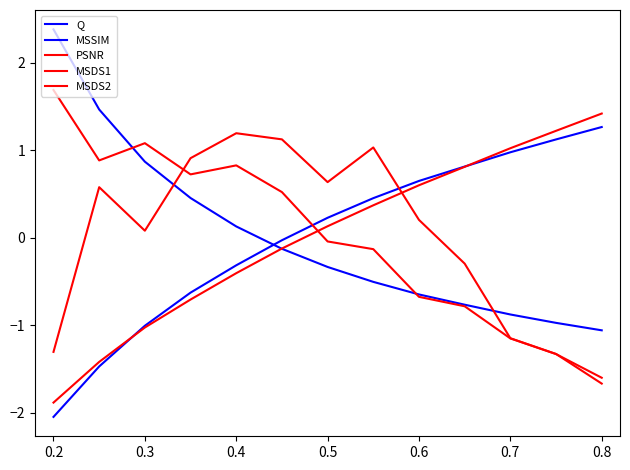

At which label is PSNR closest to 0?

0.6